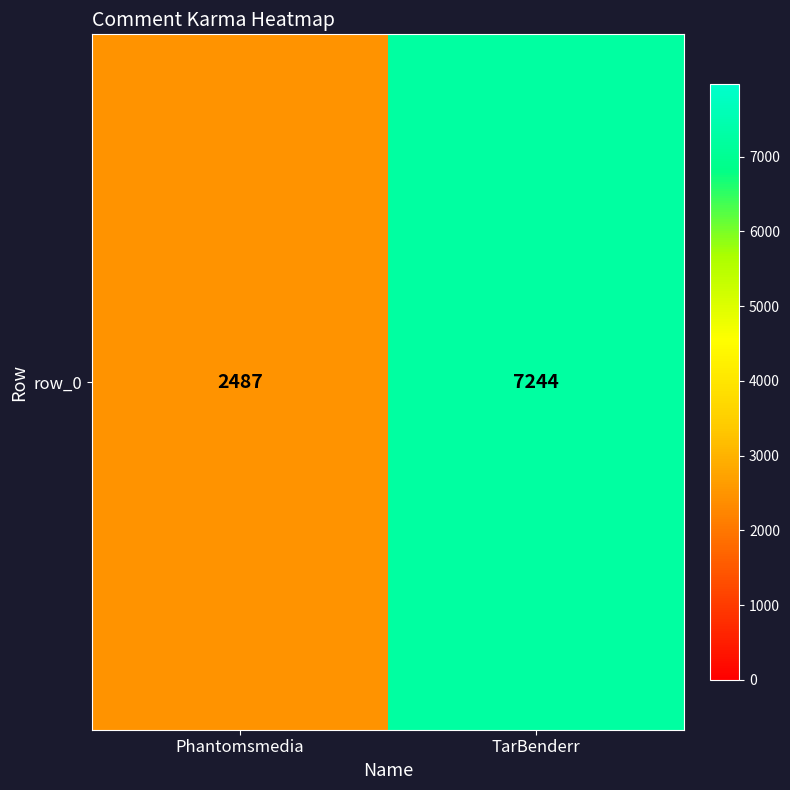

Reading left to right, what are all the values shown in this chart?

2487	7244